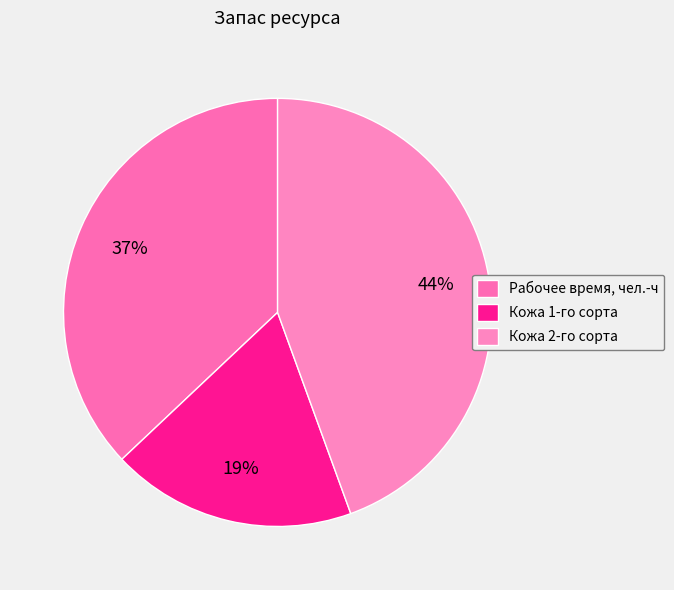

The Кожа 1-го сорта slice represents 19% of the pie. True or false?

True